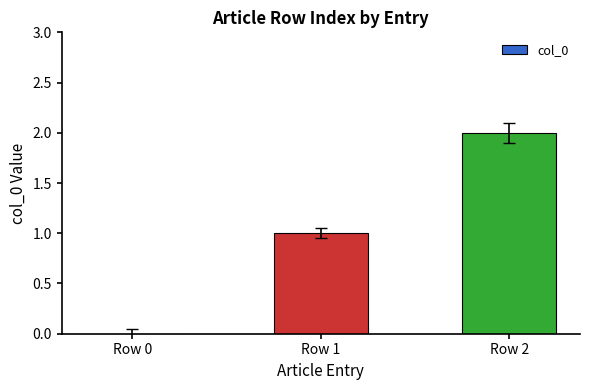

Are the bars horizontal?

No